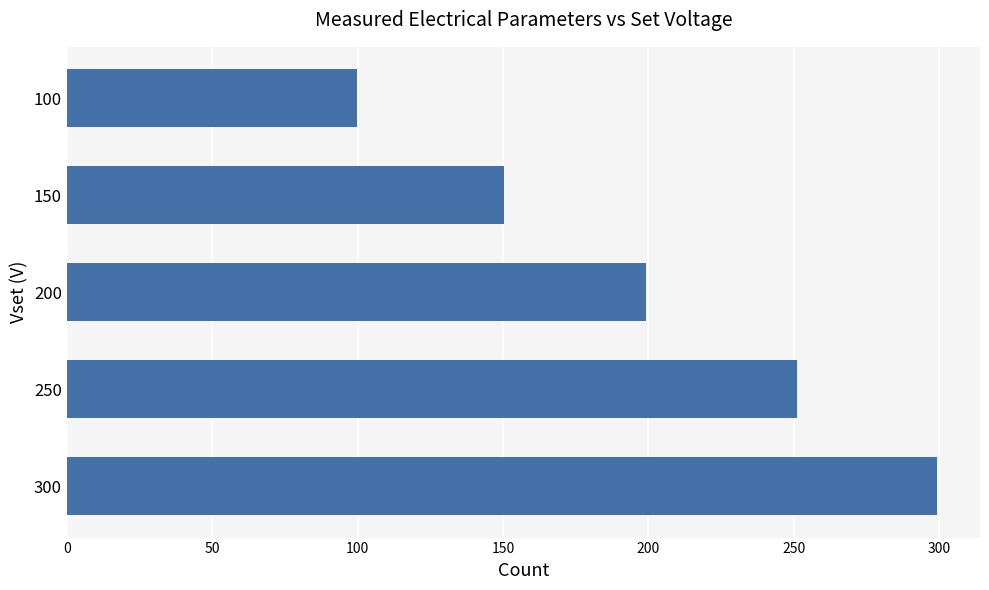

List the labels in order of value, largest first.

300, 250, 200, 150, 100